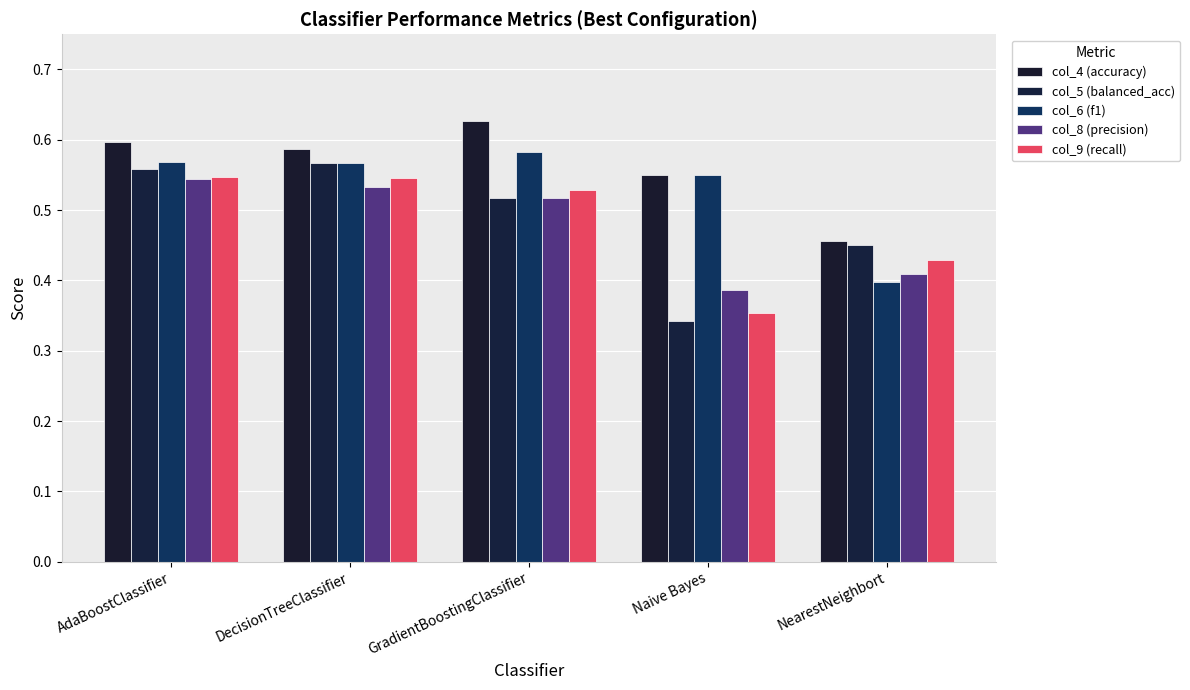

Reading right to left, transcribe all the data shown in this chart.

col_4 (accuracy): NearestNeighbort=0.5	Naive Bayes=0.6	GradientBoostingClassifier=0.6	DecisionTreeClassifier=0.6	AdaBoostClassifier=0.6
col_5 (balanced_acc): NearestNeighbort=0.5	Naive Bayes=0.3	GradientBoostingClassifier=0.5	DecisionTreeClassifier=0.6	AdaBoostClassifier=0.6
col_6 (f1): NearestNeighbort=0.4	Naive Bayes=0.6	GradientBoostingClassifier=0.6	DecisionTreeClassifier=0.6	AdaBoostClassifier=0.6
col_8 (precision): NearestNeighbort=0.4	Naive Bayes=0.4	GradientBoostingClassifier=0.5	DecisionTreeClassifier=0.5	AdaBoostClassifier=0.5
col_9 (recall): NearestNeighbort=0.4	Naive Bayes=0.4	GradientBoostingClassifier=0.5	DecisionTreeClassifier=0.5	AdaBoostClassifier=0.5